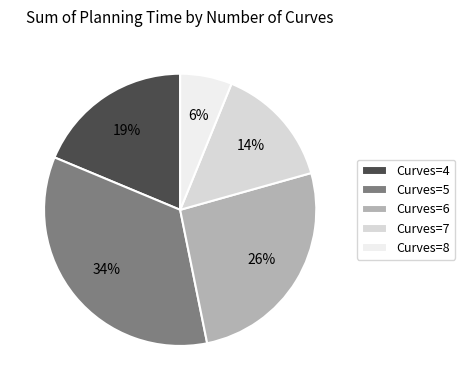

Rank the categories by value from highest to lowest.

Curves=5, Curves=6, Curves=4, Curves=7, Curves=8